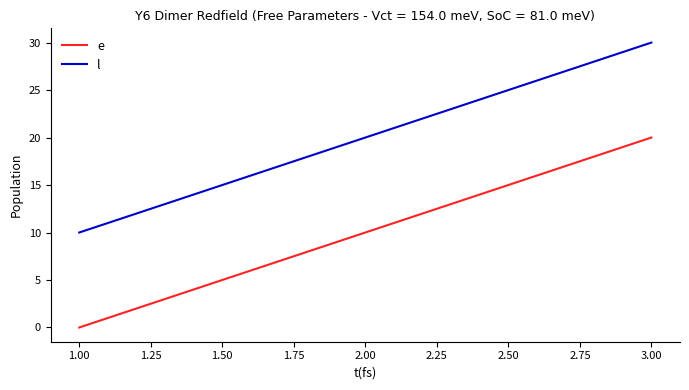

What is the spread (max minus min) of values at 3.00?

10